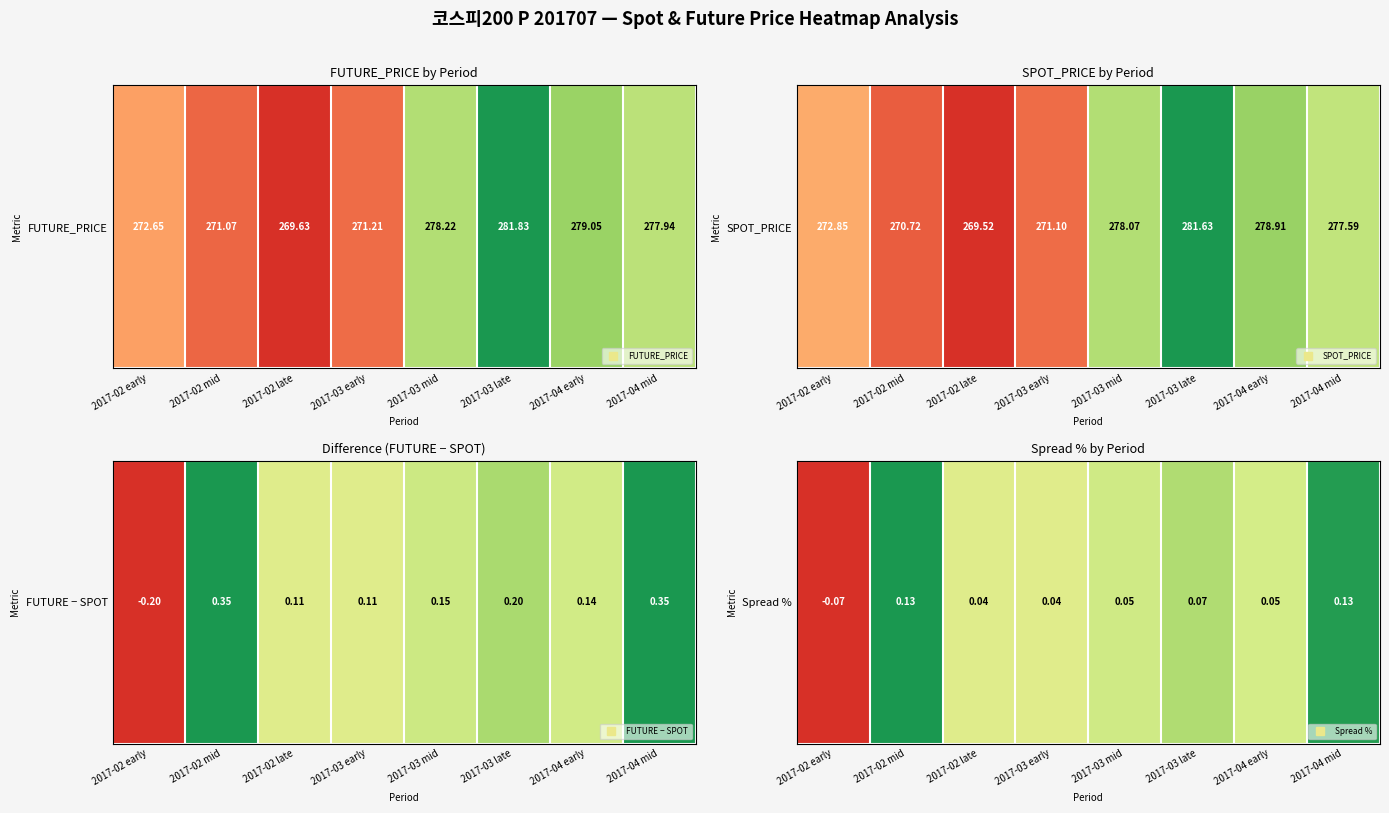

At which label does the data first exceed 0?

2017-02 mid